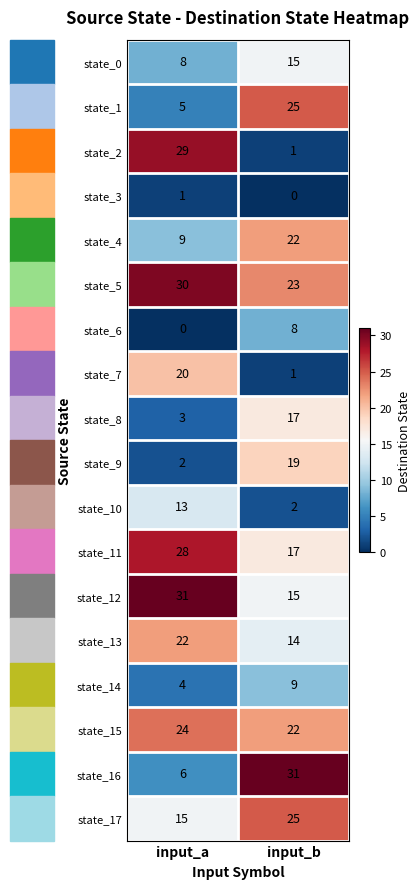

At input_a, list the series in order from smallest to largest.

state_6, state_3, state_9, state_8, state_14, state_1, state_16, state_0, state_4, state_10, state_17, state_7, state_13, state_15, state_11, state_2, state_5, state_12